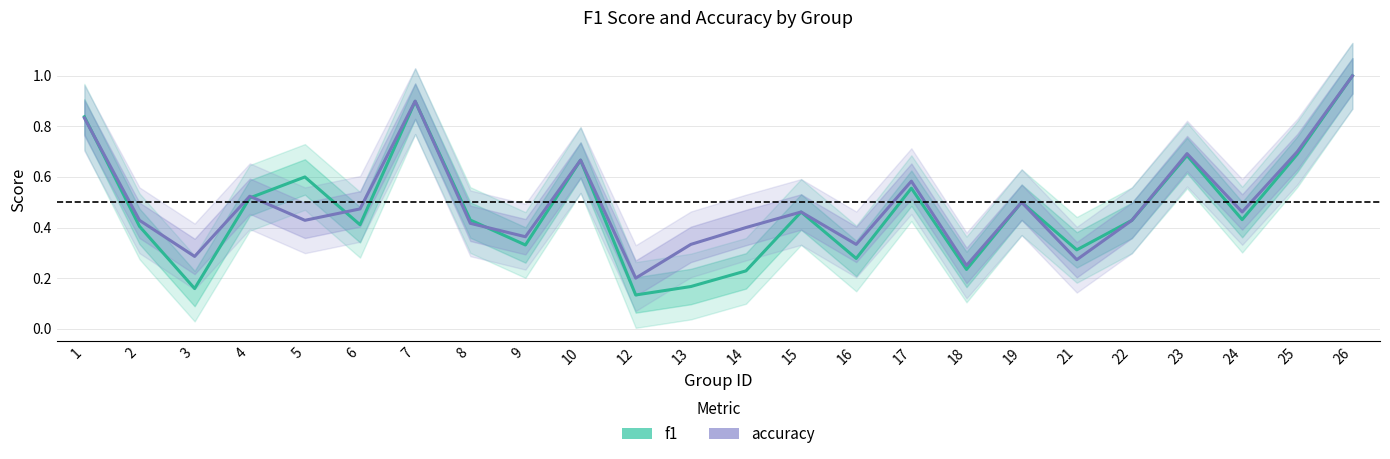

Which series ends up on top after the final intersection of accuracy and f1?

accuracy